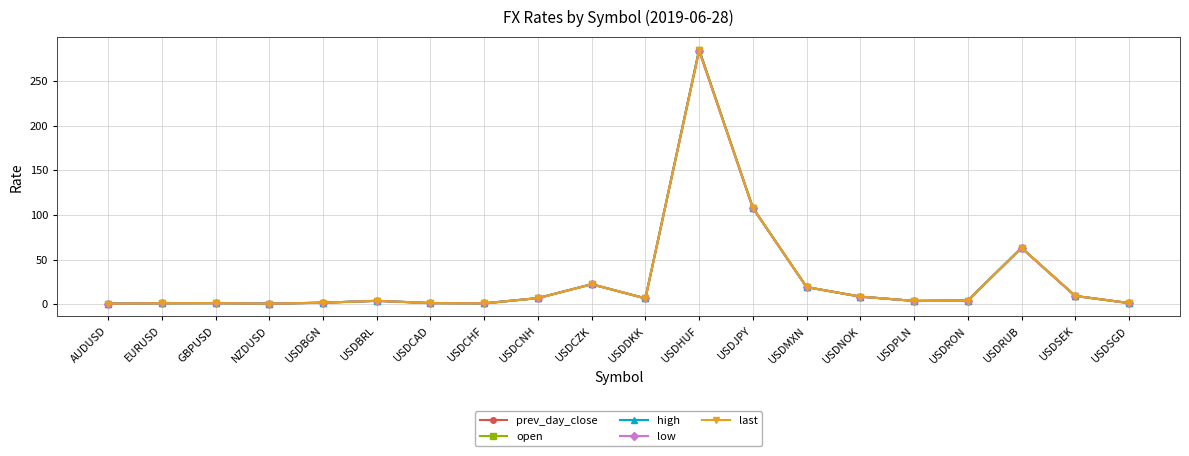

True or false: prev_day_close has more than 0 interior local peaks.

True